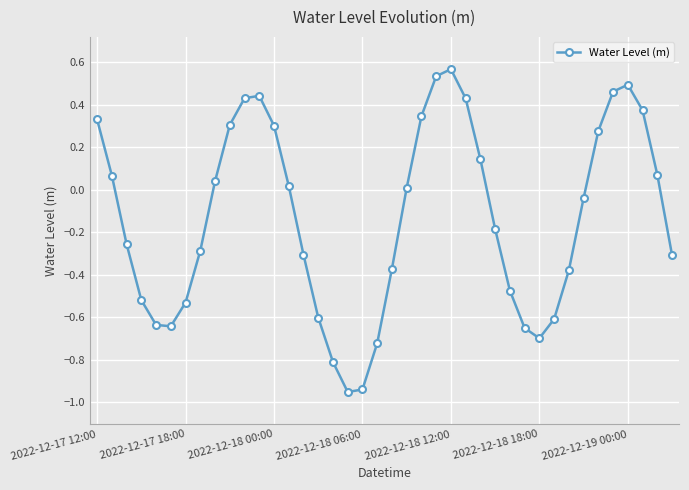

How many points are higher than both their immediate neighbors (excluding endpoints)?

3